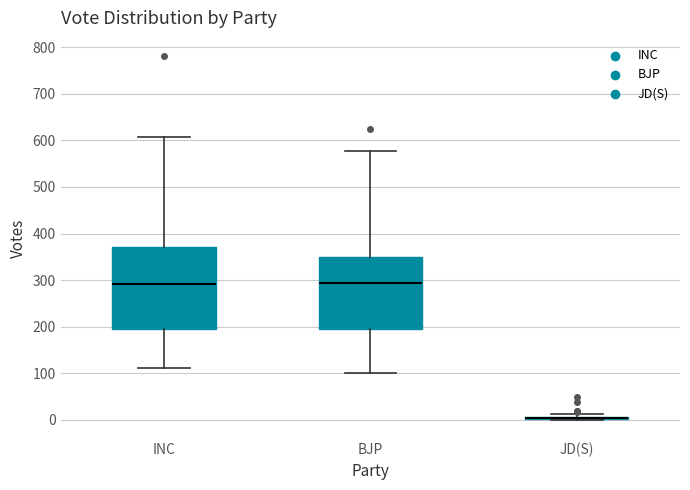

Comparing the boxes themselves (not the whiskers), which one is the tallest?

INC